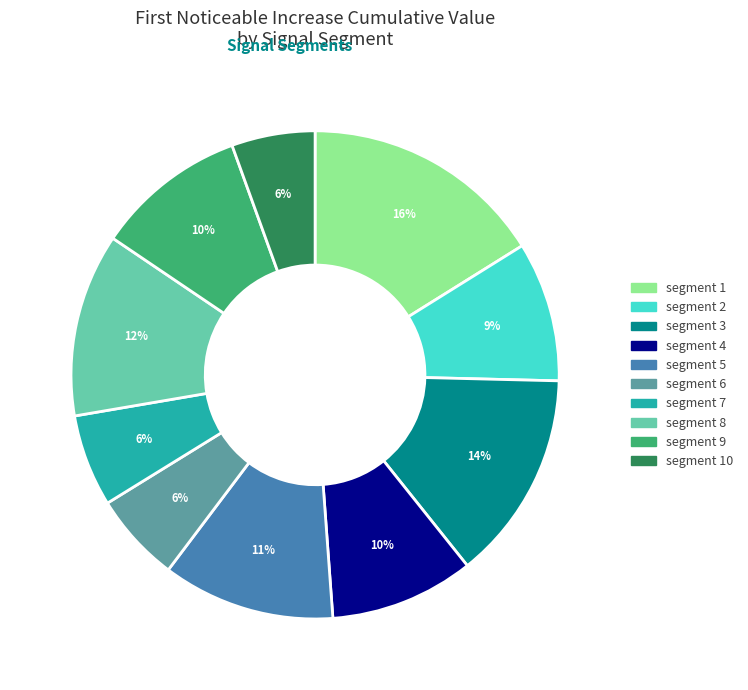

How many slices are in this pie chart?

10